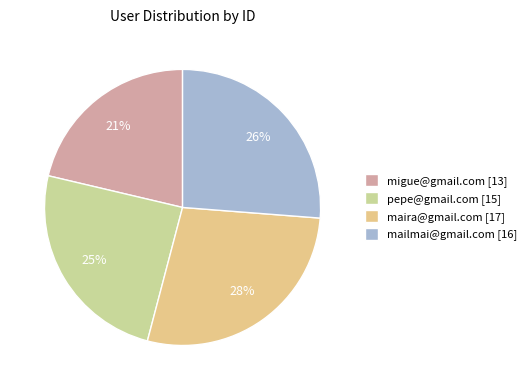

Is there any slice that represents more than half of the pie?

No